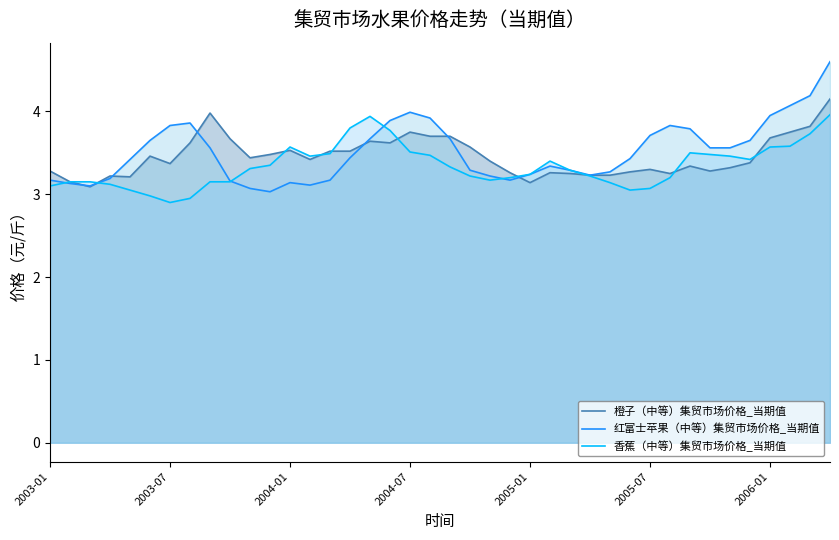

True or false: 香蕉（中等）集贸市场价格_当期值 has a value of 3.2 at 27.

True